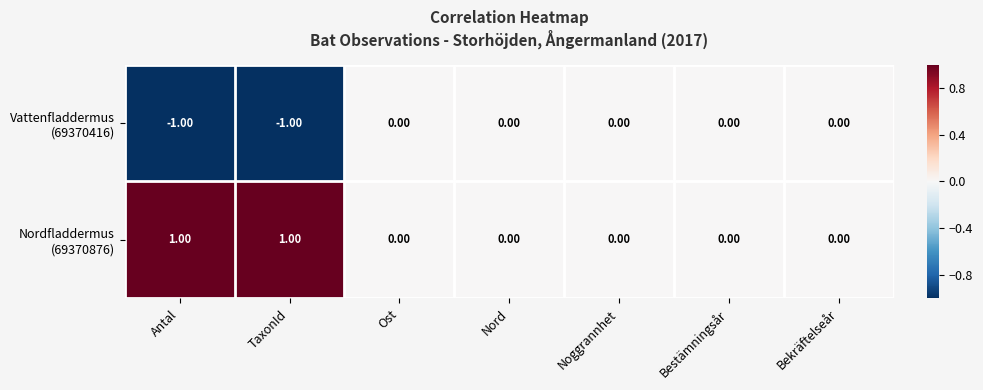

Rank the series by their maximum value, from highest to lowest.

Nordfladdermus (69370876), Vattenfladdermus (69370416)